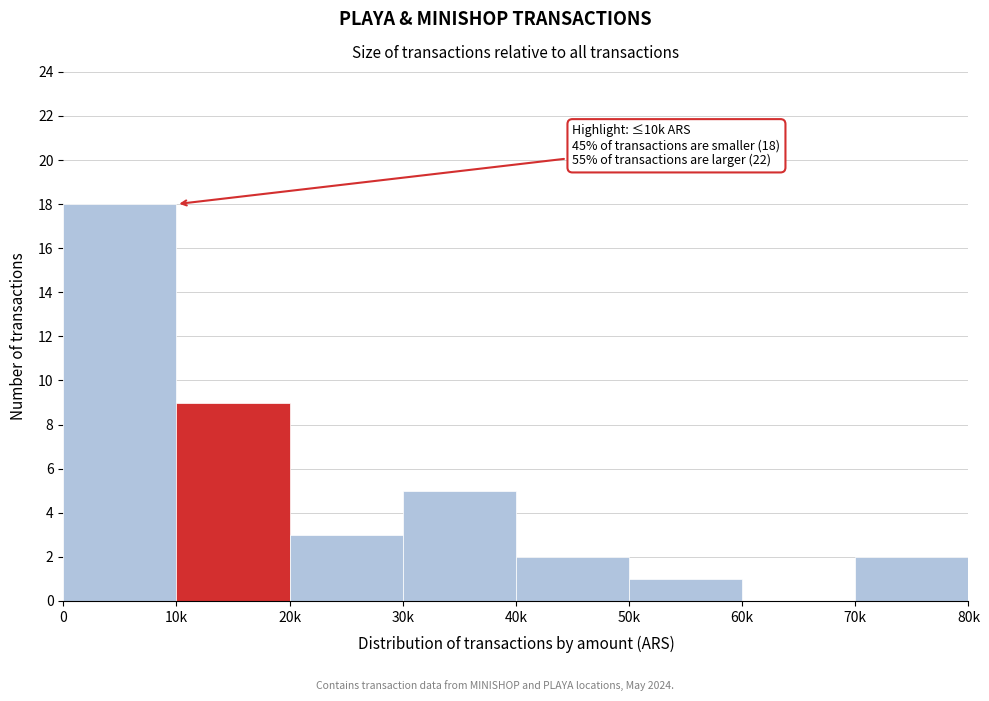

Reading left to right, list all the values displayed in this chart.

0=18	10k=9	20k=3	30k=5	40k=2	50k=1	60k=0	70k=2